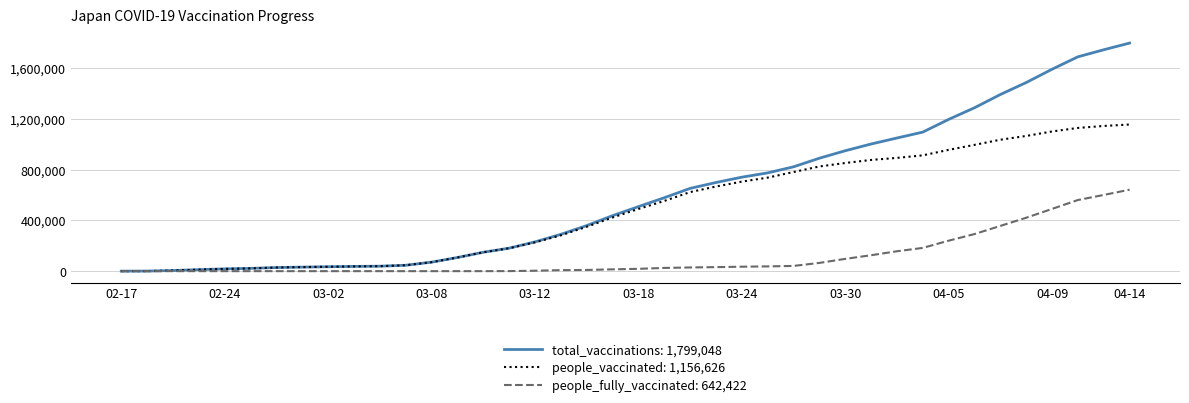

Rank the series by their maximum value, from highest to lowest.

total_vaccinations: 1,799,048, people_vaccinated: 1,156,626, people_fully_vaccinated: 642,422